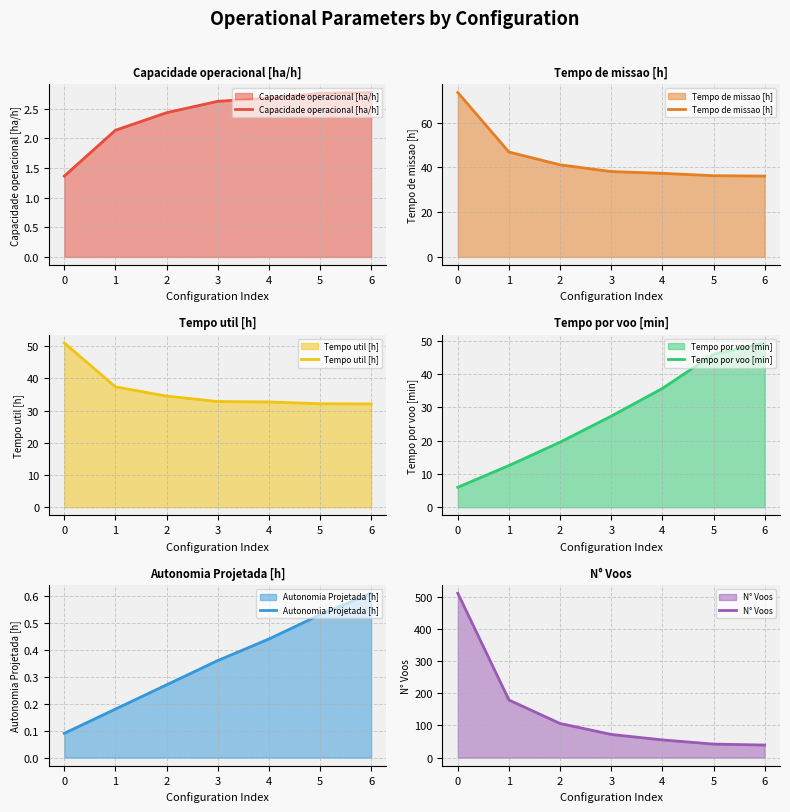

What is the value of the Capacidade operacional [ha/h] point at the 4th from the left?

2.6